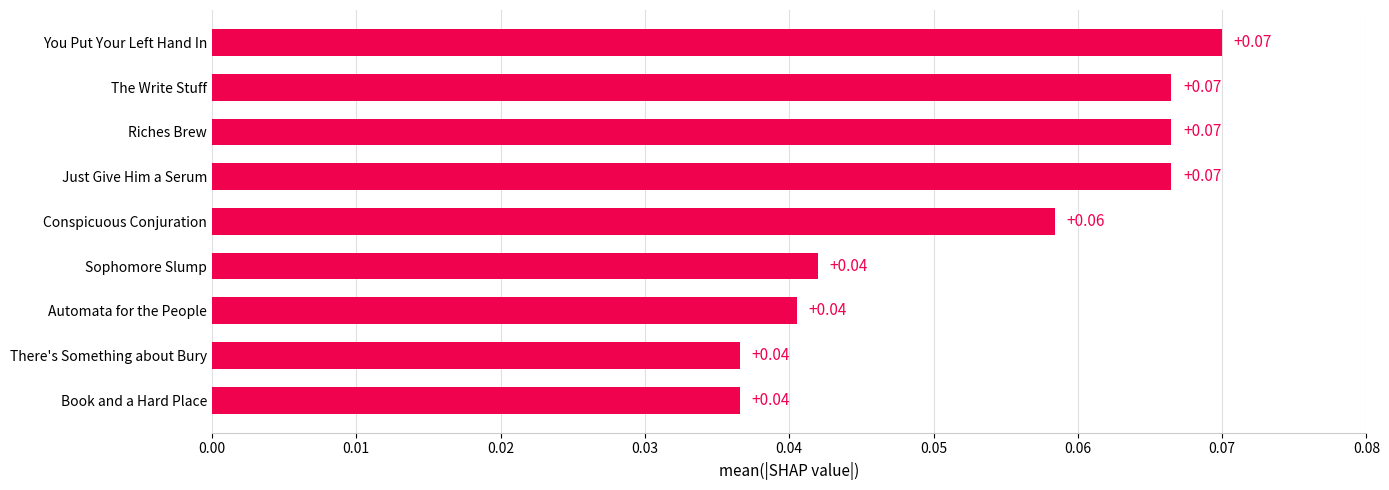

What is the sum of all values?

0.5